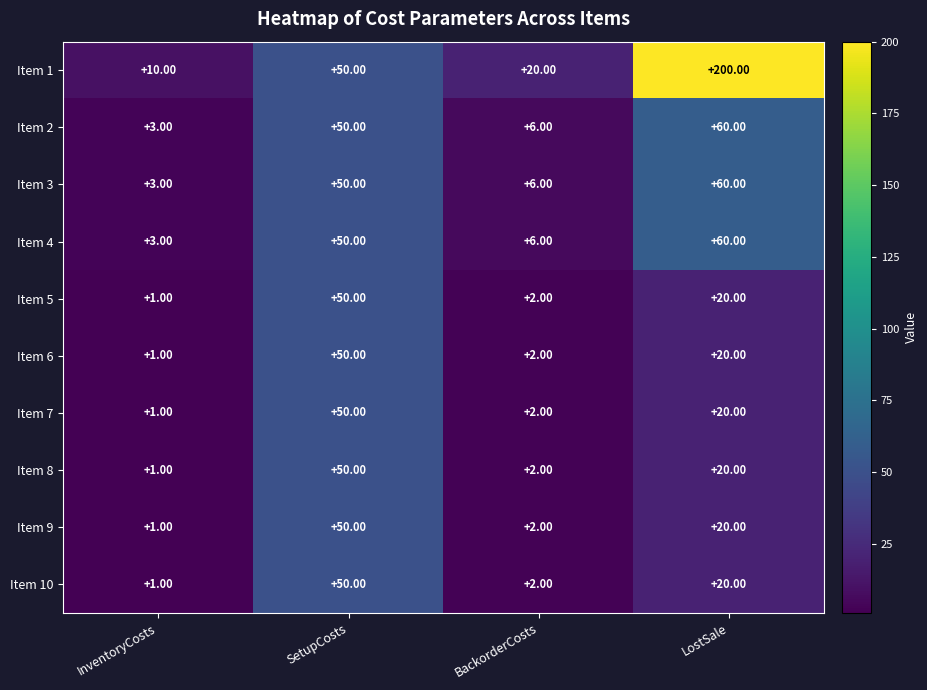

At which label does Item 10 first exceed 20?

SetupCosts